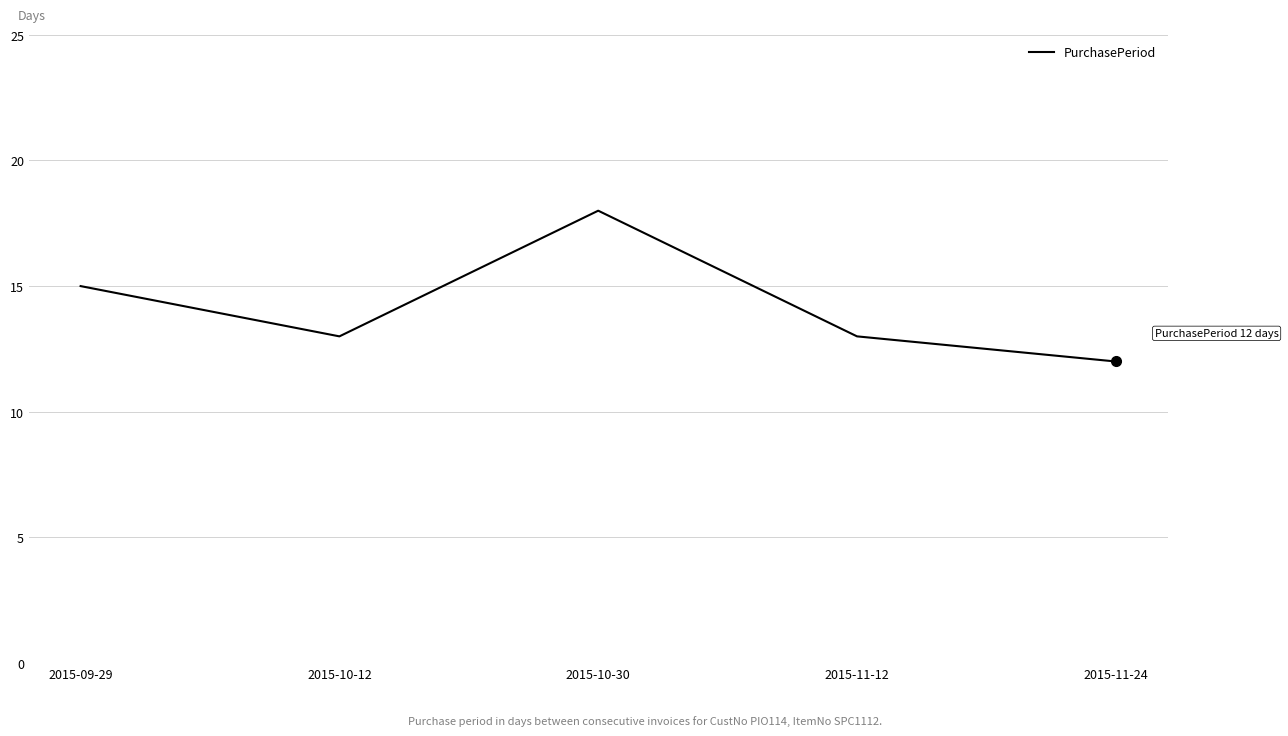

What position from the left is 2015-10-12?

2